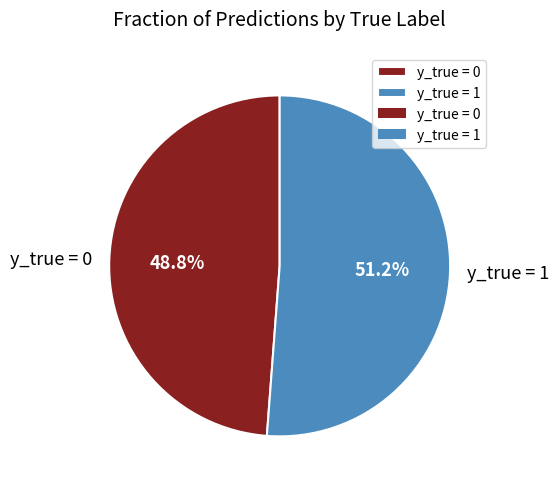

Combined, do y_true = 0 and y_true = 1 account for over 50%?

Yes